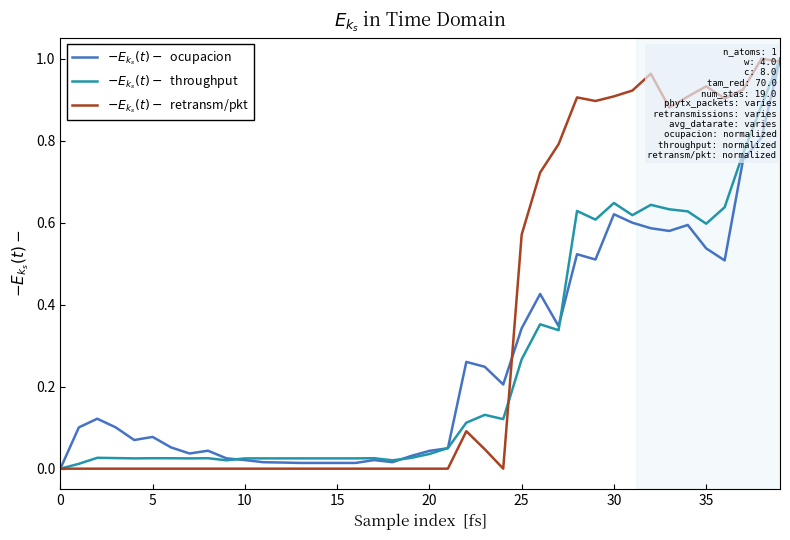

What is the label of the 7th point from the right?

33